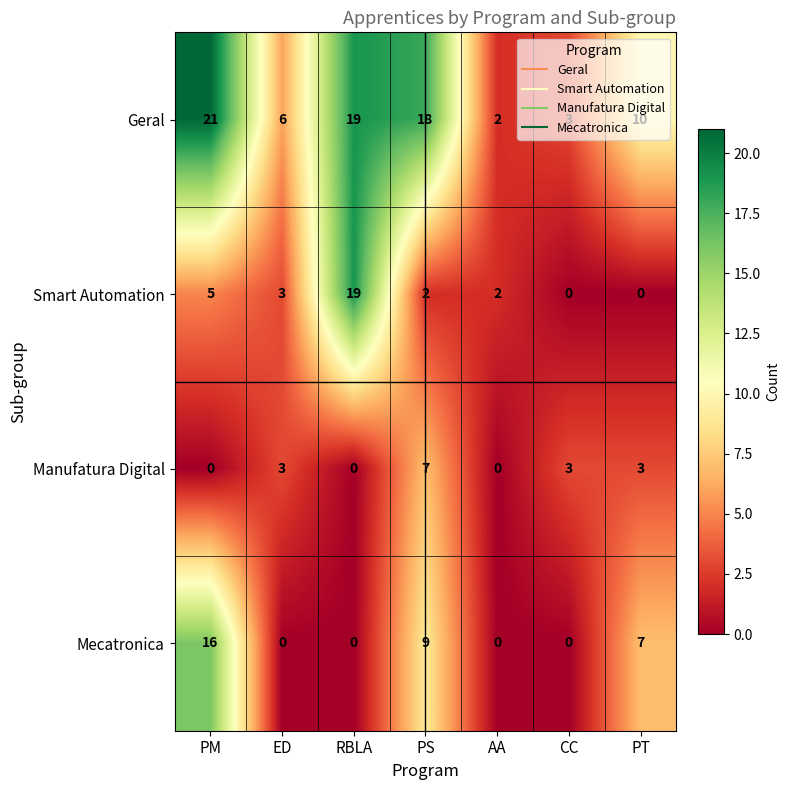

What is the total value across all series at ED?

12